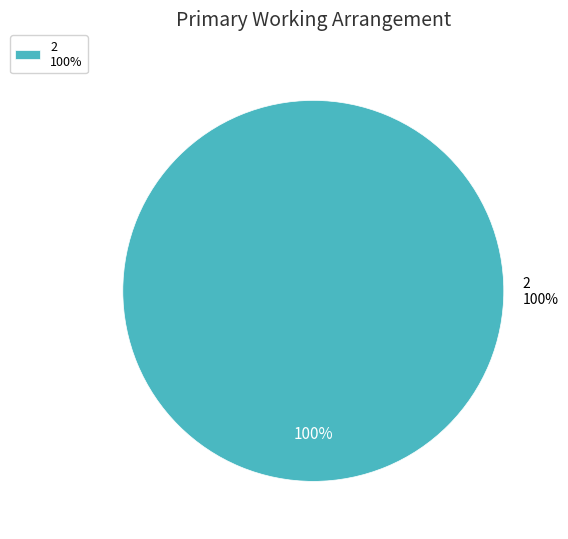

True or false: 2 accounts for 100% of the total.

True